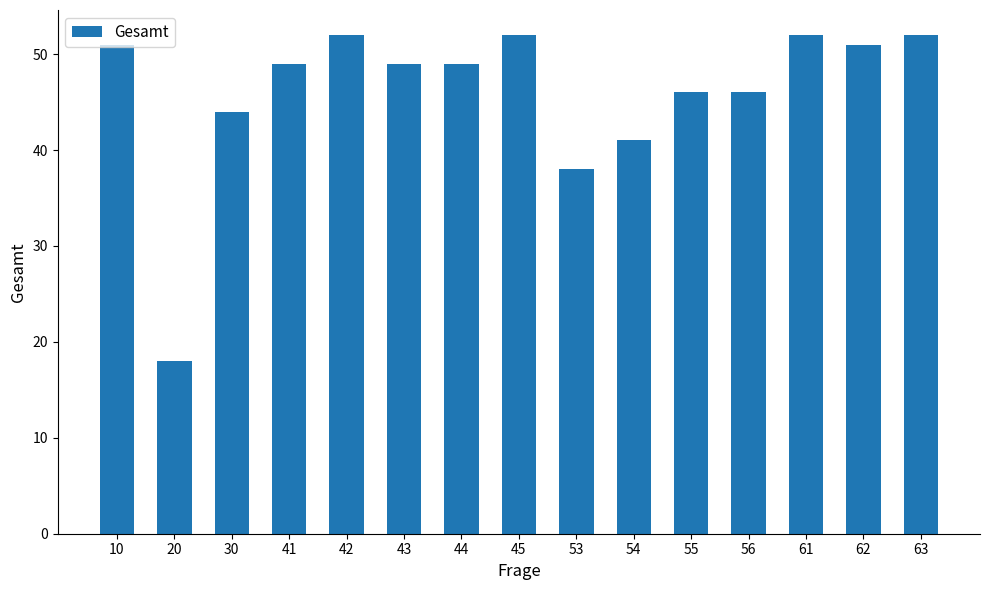

Does the chart contain any negative values?

No